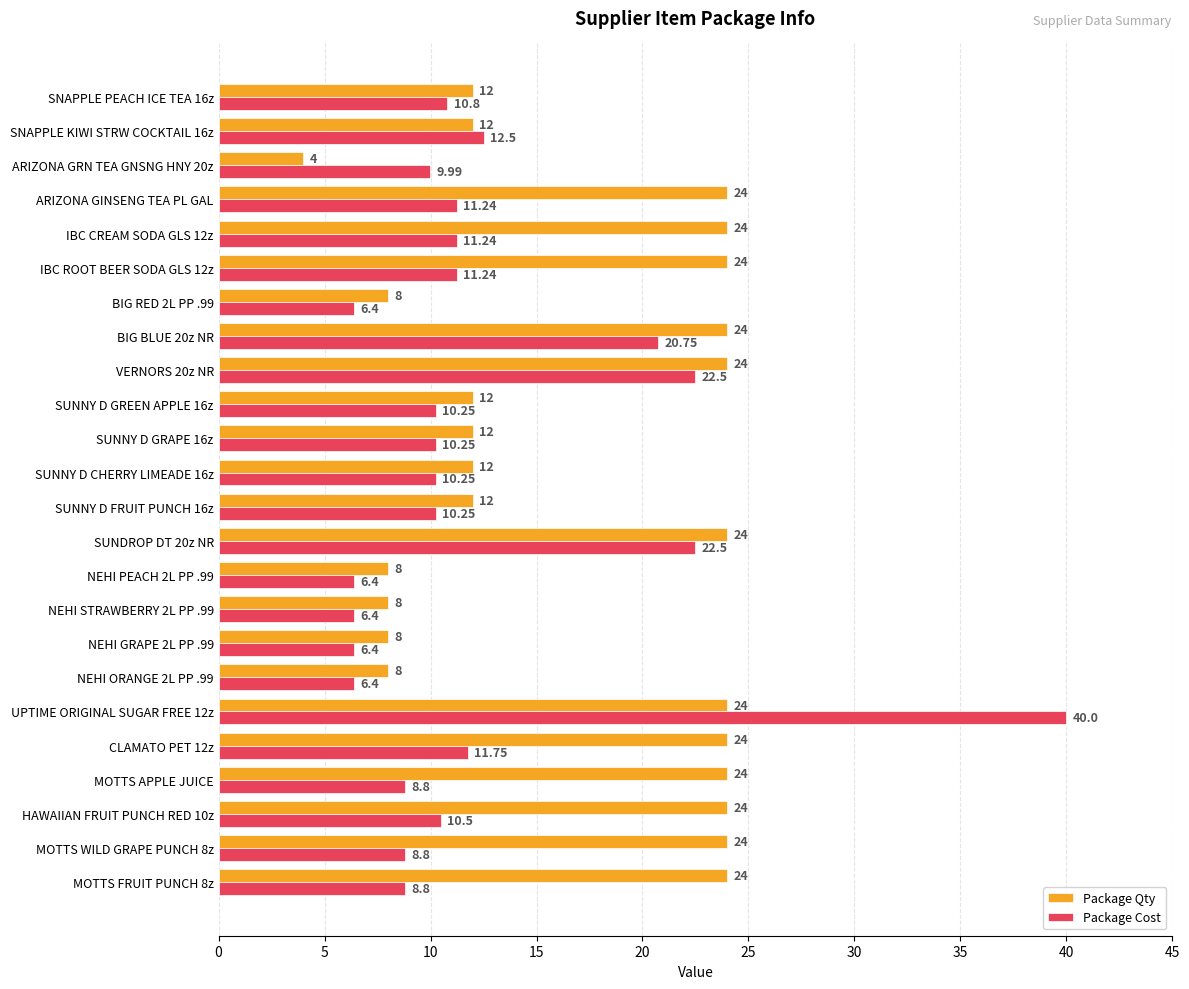

What is the lowest value of the Package Qty series?

4.0